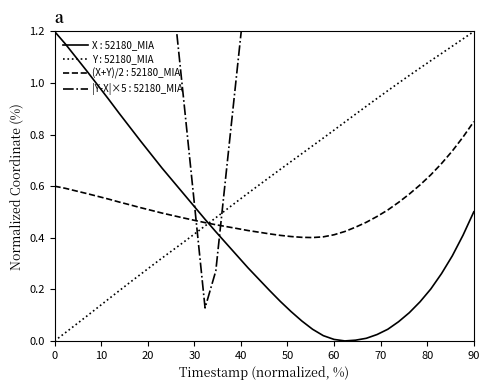

True or false: X : 52180_MIA and Y : 52180_MIA cross at least once.

True